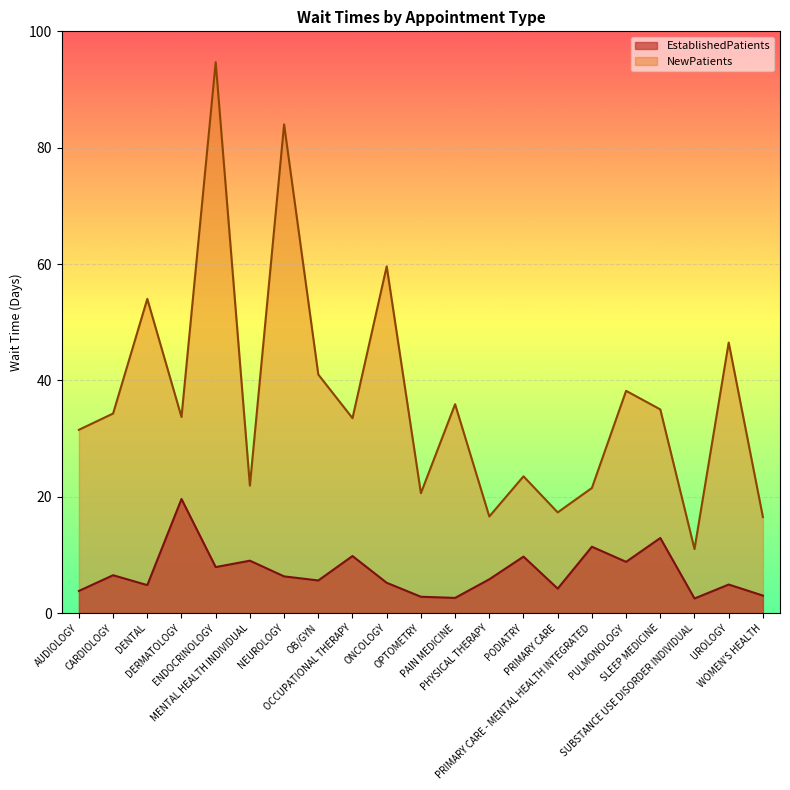

Which has a higher value, DERMATOLOGY or PAIN MEDICINE?

DERMATOLOGY